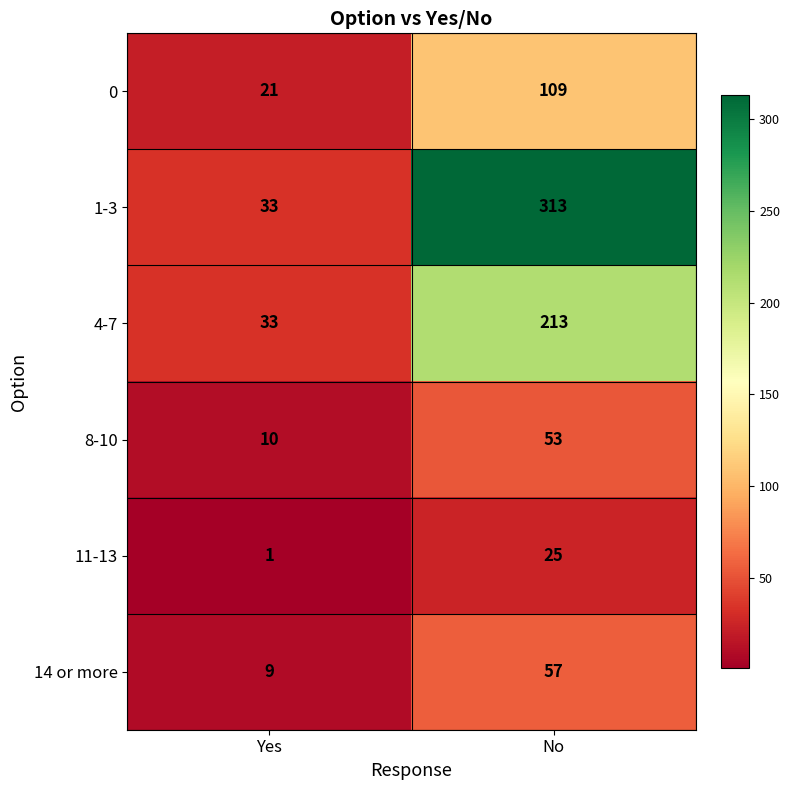

What is the difference between the highest and lowest values at Yes?

32